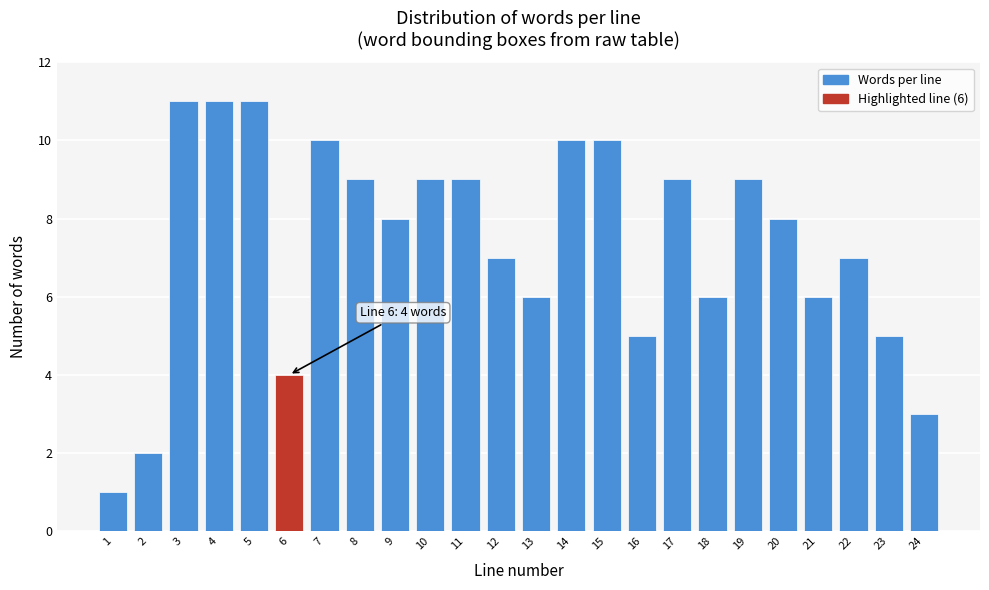

Reading left to right, transcribe all the data shown in this chart.

1=1	2=2	3=11	4=11	5=11	6=4	7=10	8=9	9=8	10=9	11=9	12=7	13=6	14=10	15=10	16=5	17=9	18=6	19=9	20=8	21=6	22=7	23=5	24=3